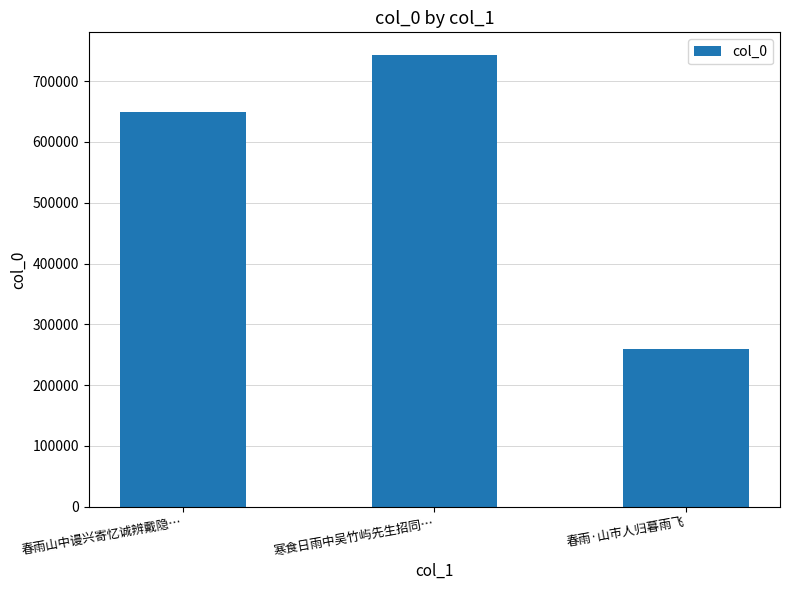

How many bars are there in total?

3